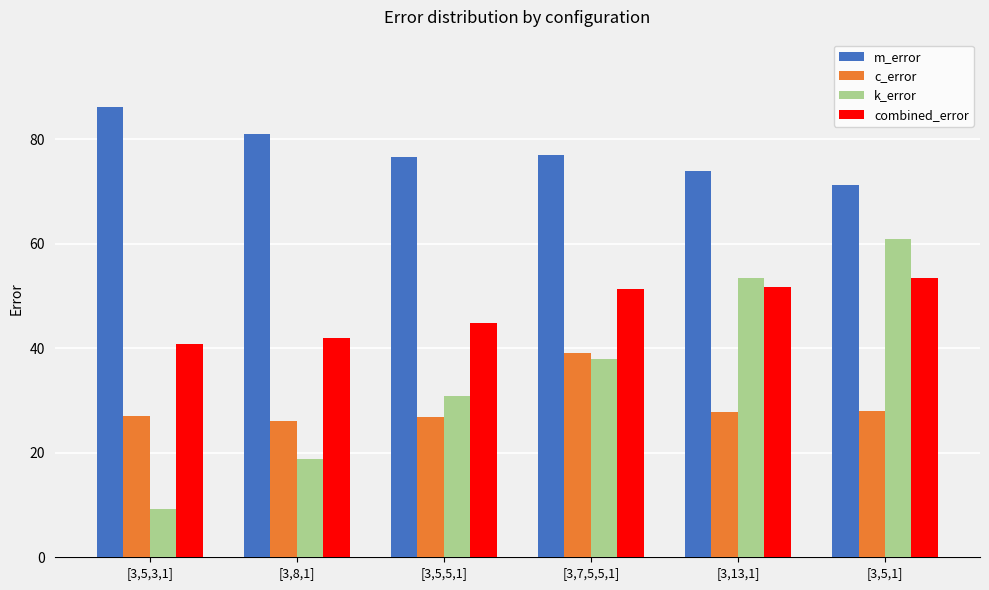

Read the combined_error value at [3,8,1].

42.0